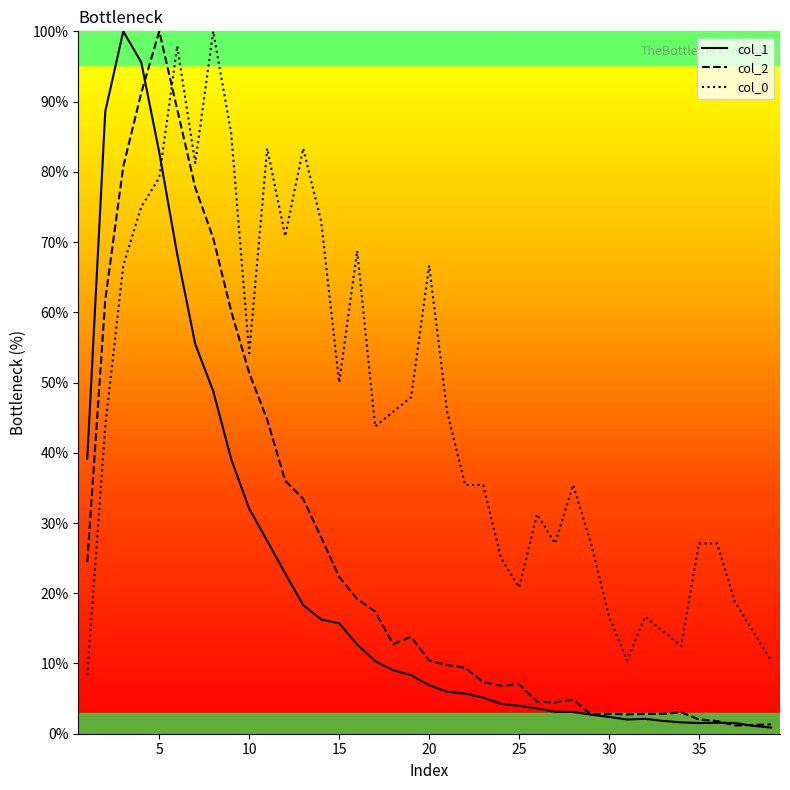

True or false: col_1_line and col_0_line cross at least once.

True